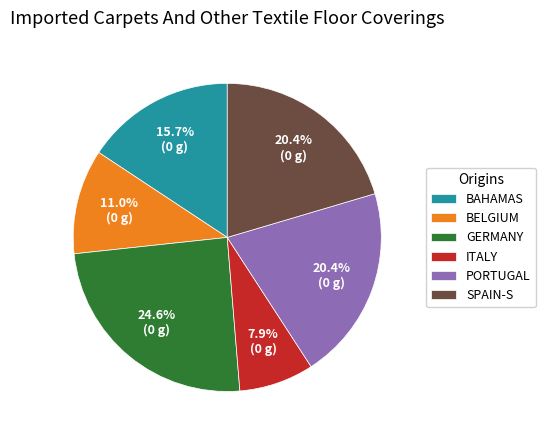

How many segments does this pie chart have?

6